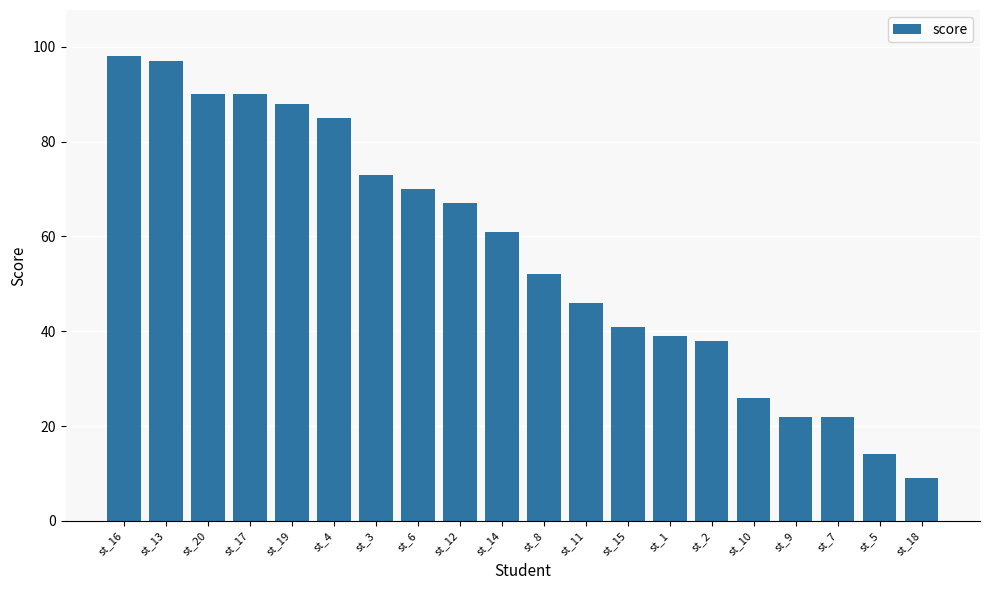

Which label corresponds to the smallest value in the chart?

st_18